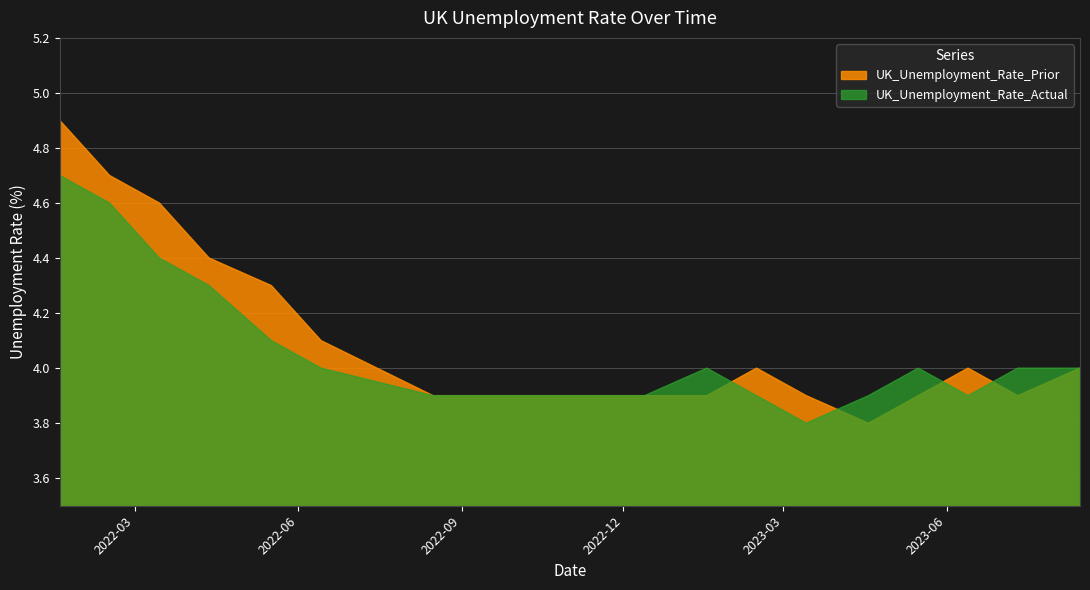

Does the chart display data point markers on the line(s)?

No